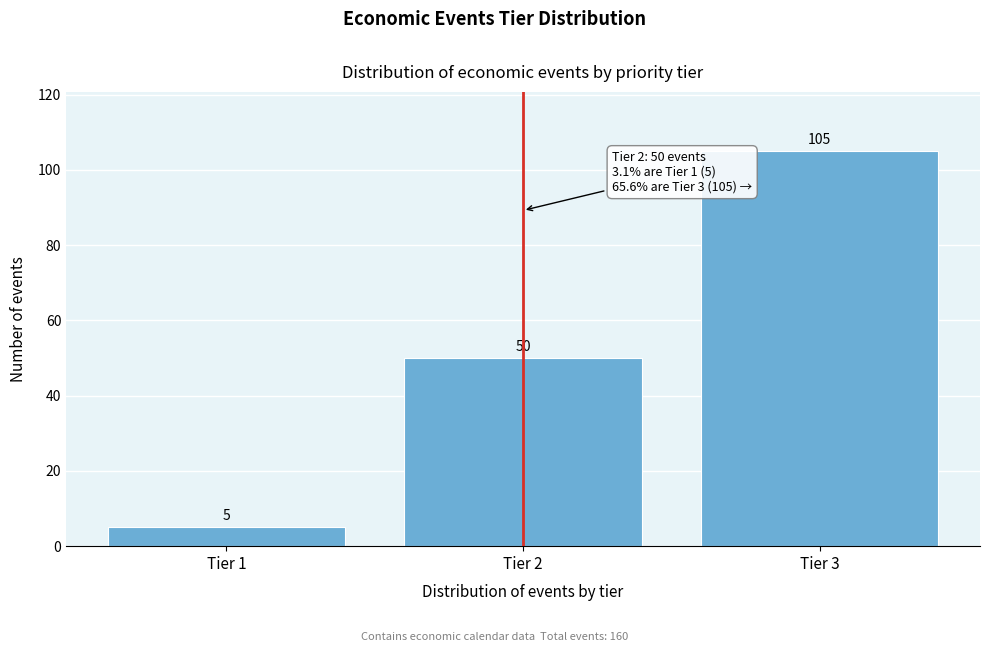

Reading right to left, what are all the values shown in this chart?

Tier 3=105	Tier 2=50	Tier 1=5